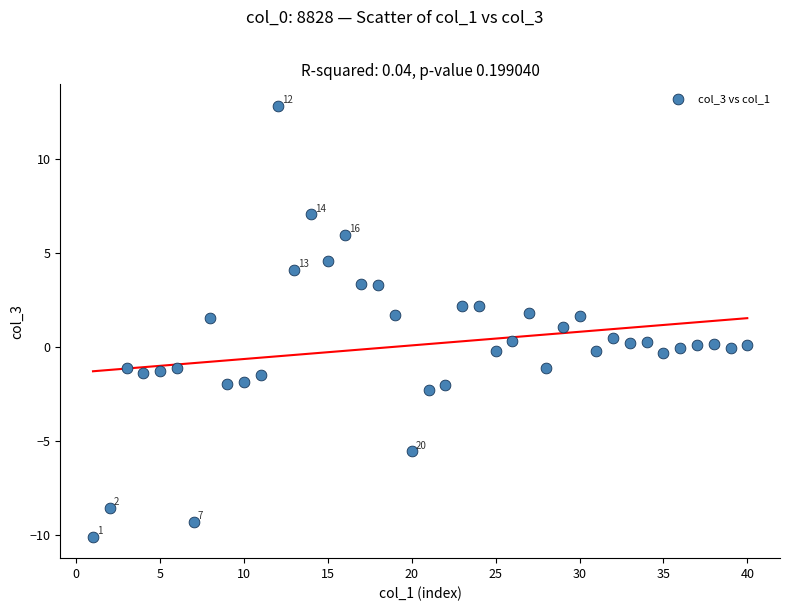

What is the range of Y values (max minus min)?

22.9